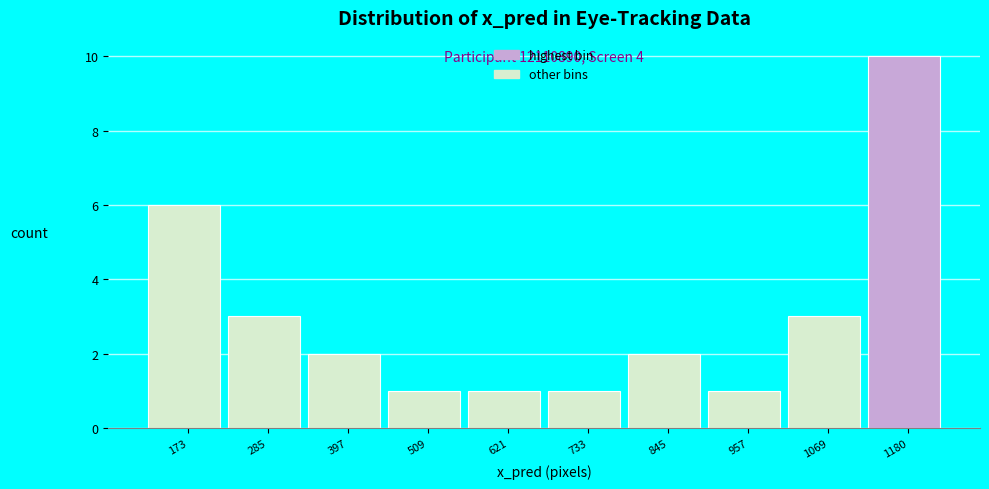

Which range on the x-axis has the tallest bar?

1120 to 1240